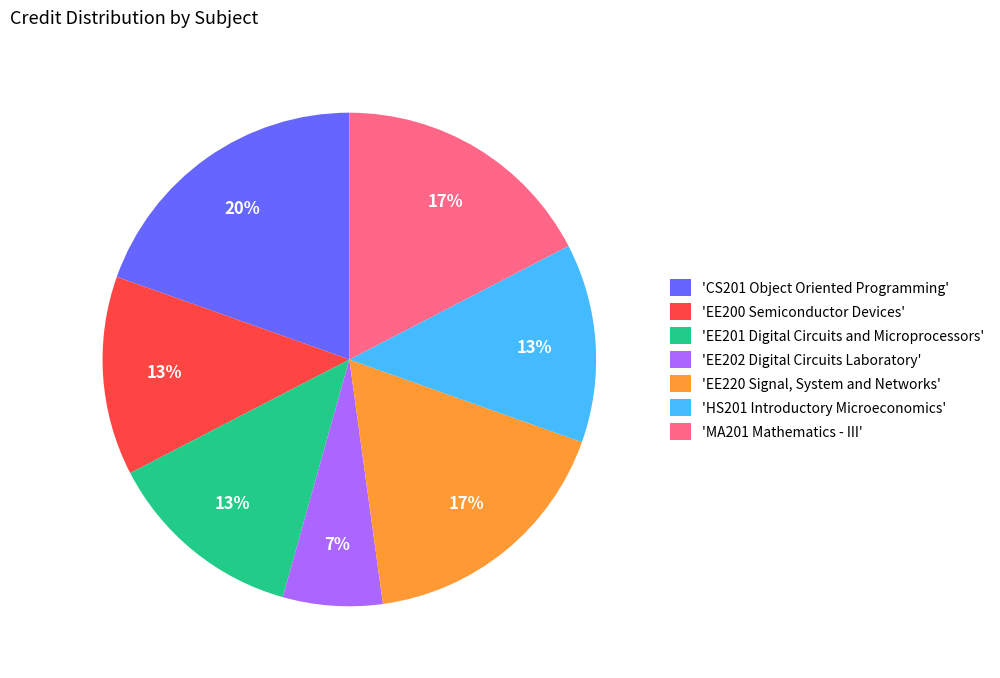

To the nearest percent, what is the average slice percentage?

14%